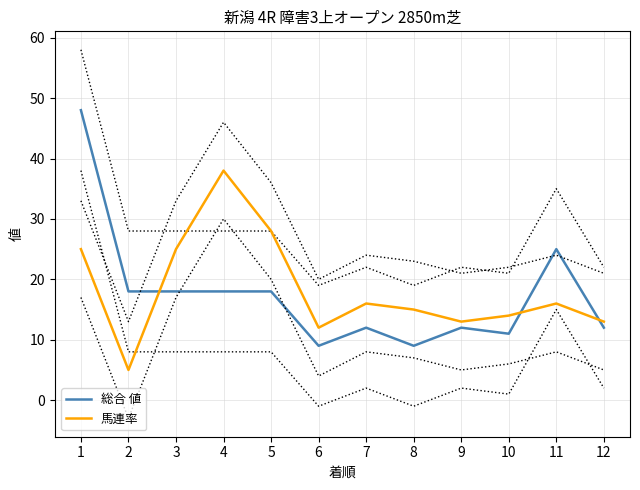

Between which two adjacent categories do 総合 値 and 馬連率 first intersect?

2 and 3